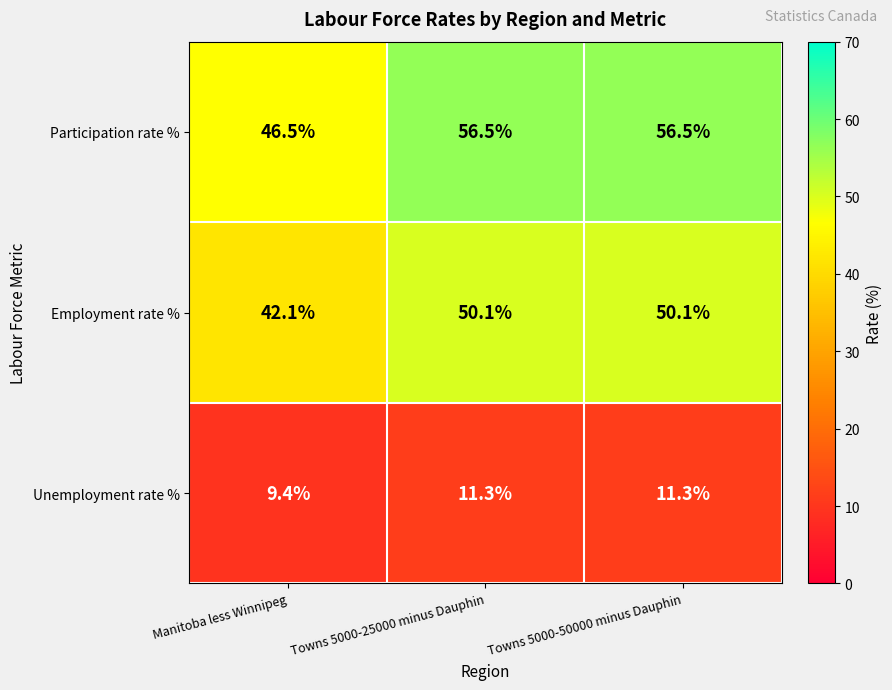

Which series has the widest spread of values?

Participation rate %